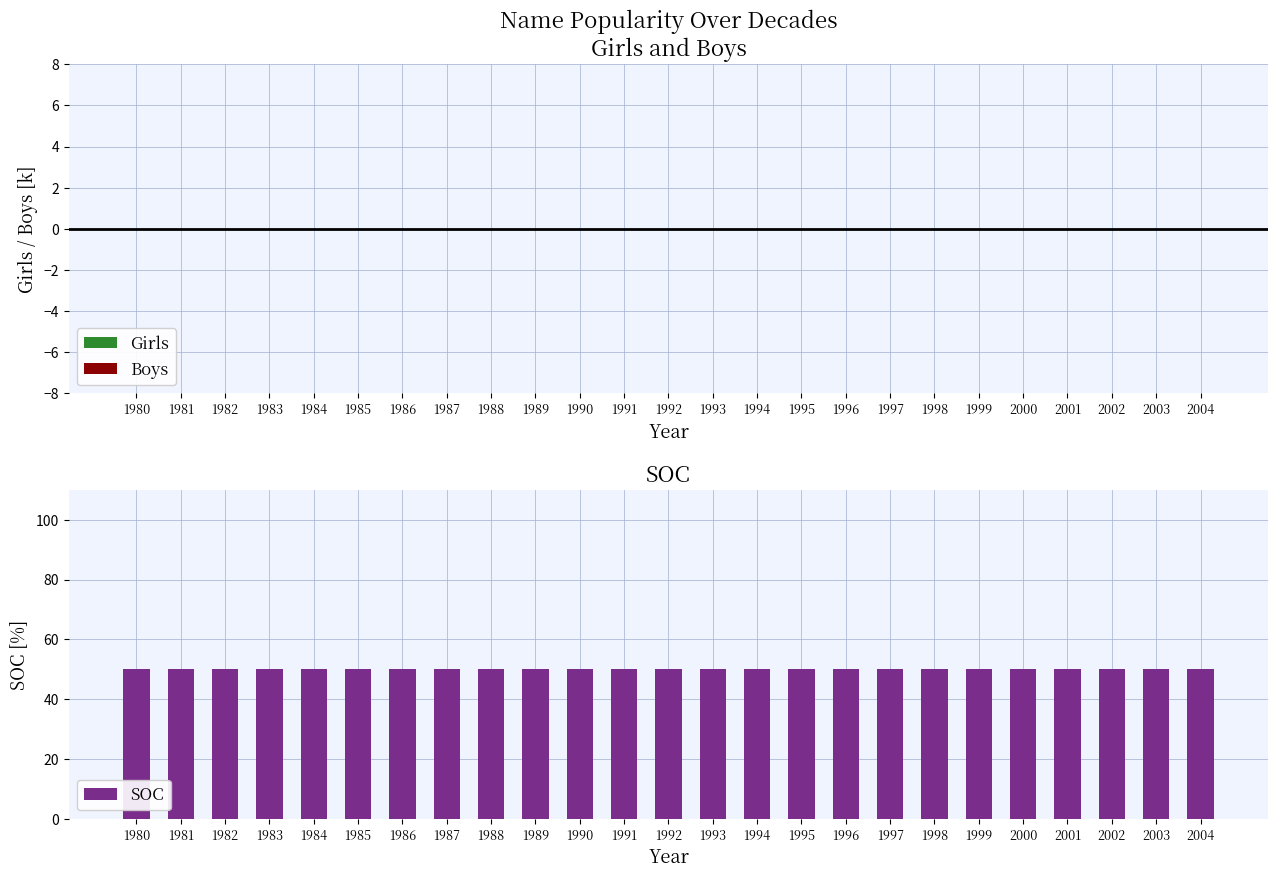

Which series has the largest range (max minus min)?

Girls